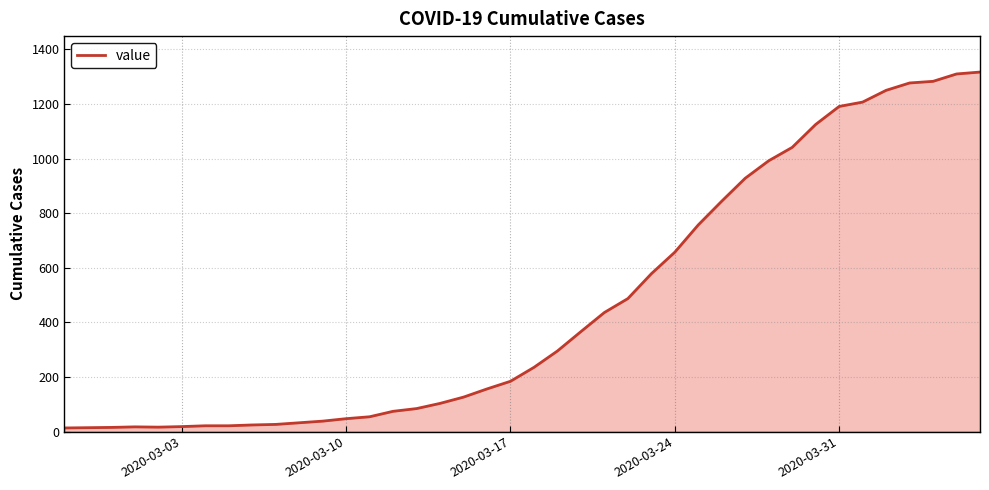

What is the difference between the maximum and minimum values?

1304